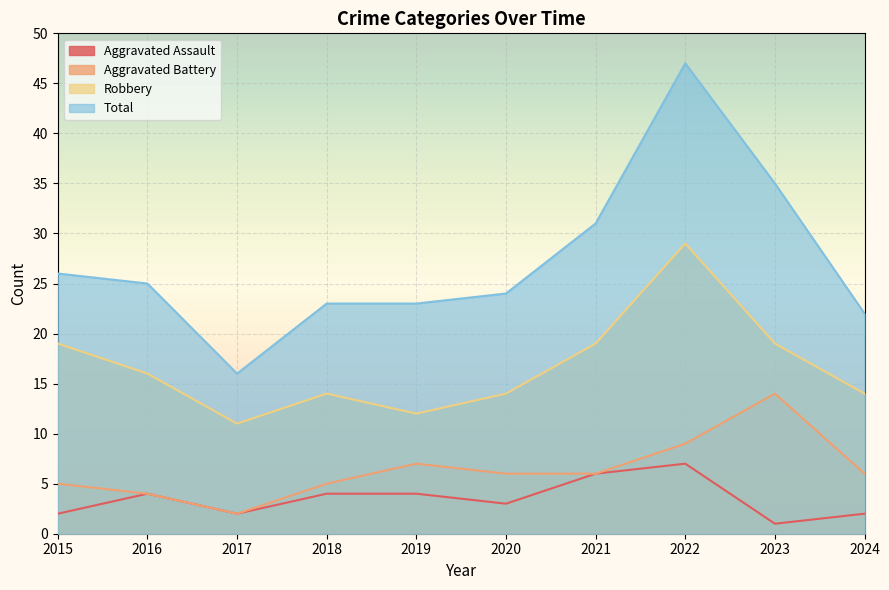

How many distinct data groups are displayed?

4